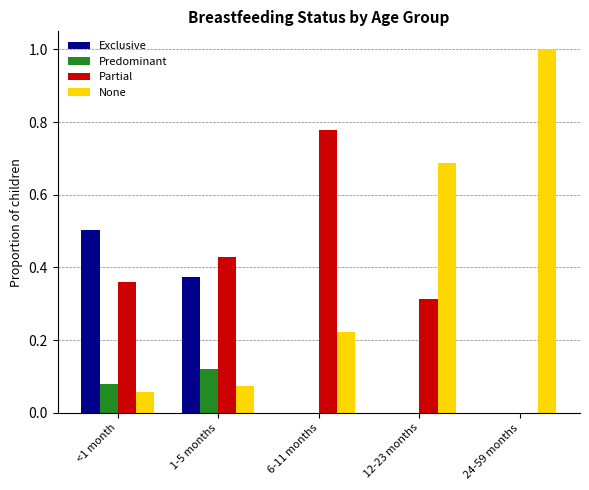

What is the sum of all Exclusive values?

0.9